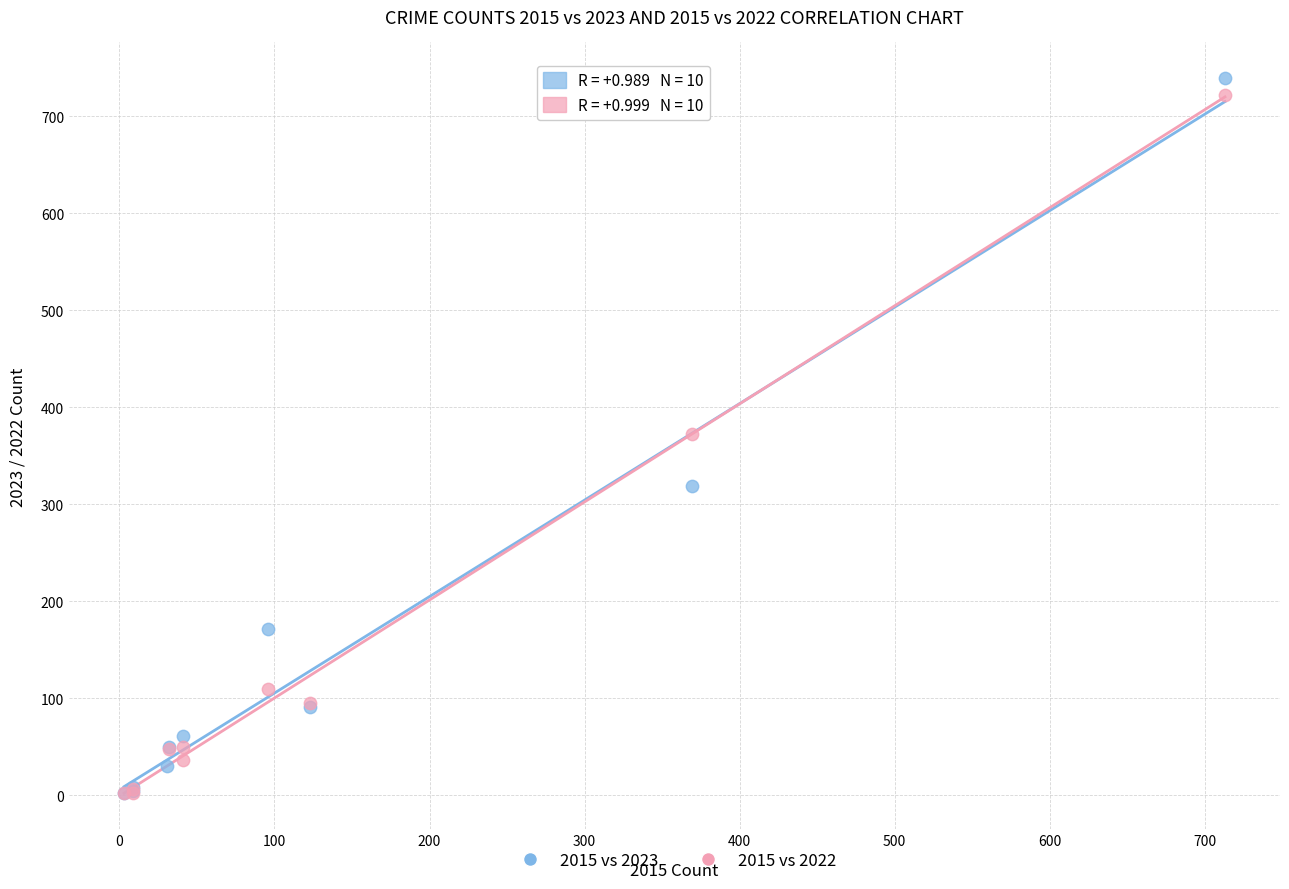

Which series has the largest Y range (max minus min)?

2015 vs 2023